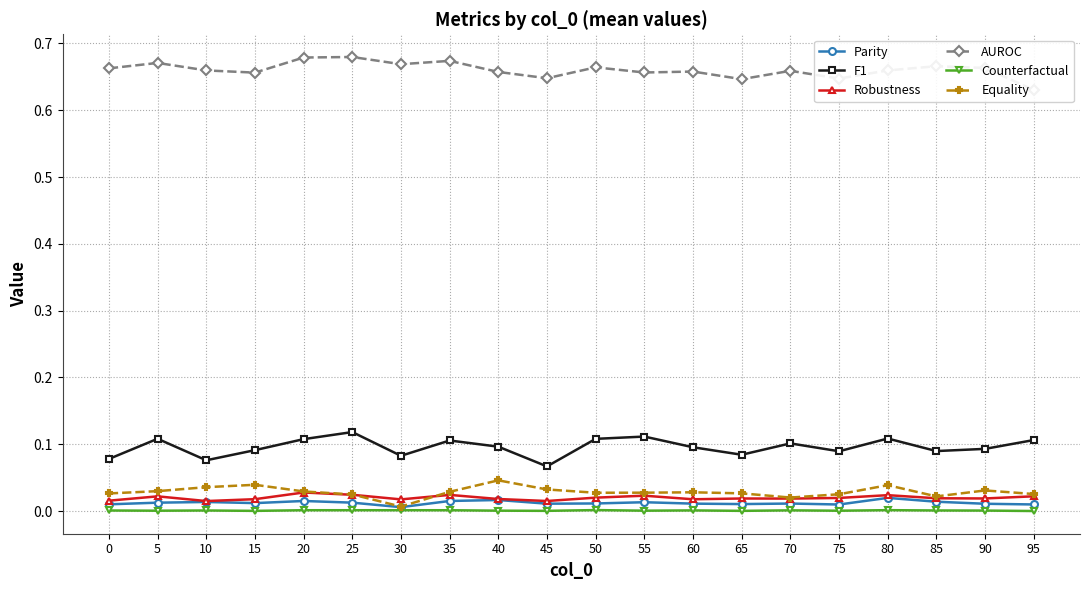

Between 35 and 70, which series saw the biggest shift?

AUROC